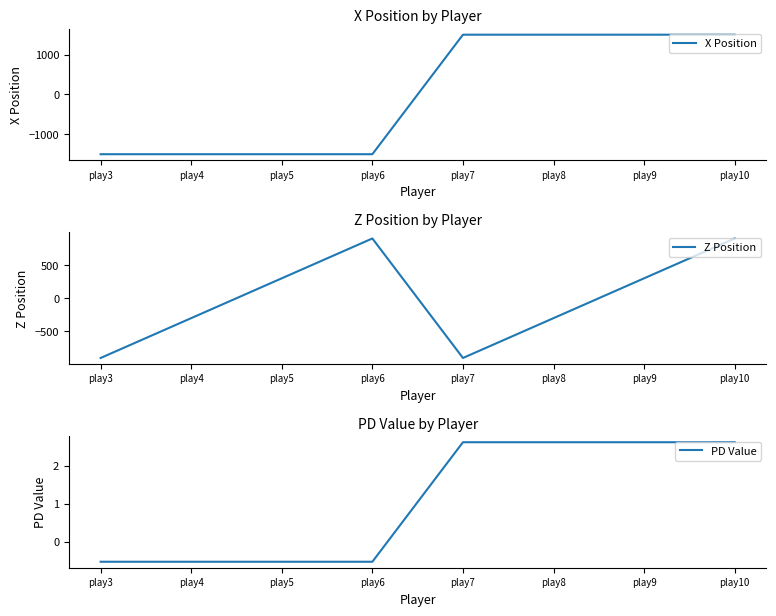

Which category has the lowest value across all series?

play3